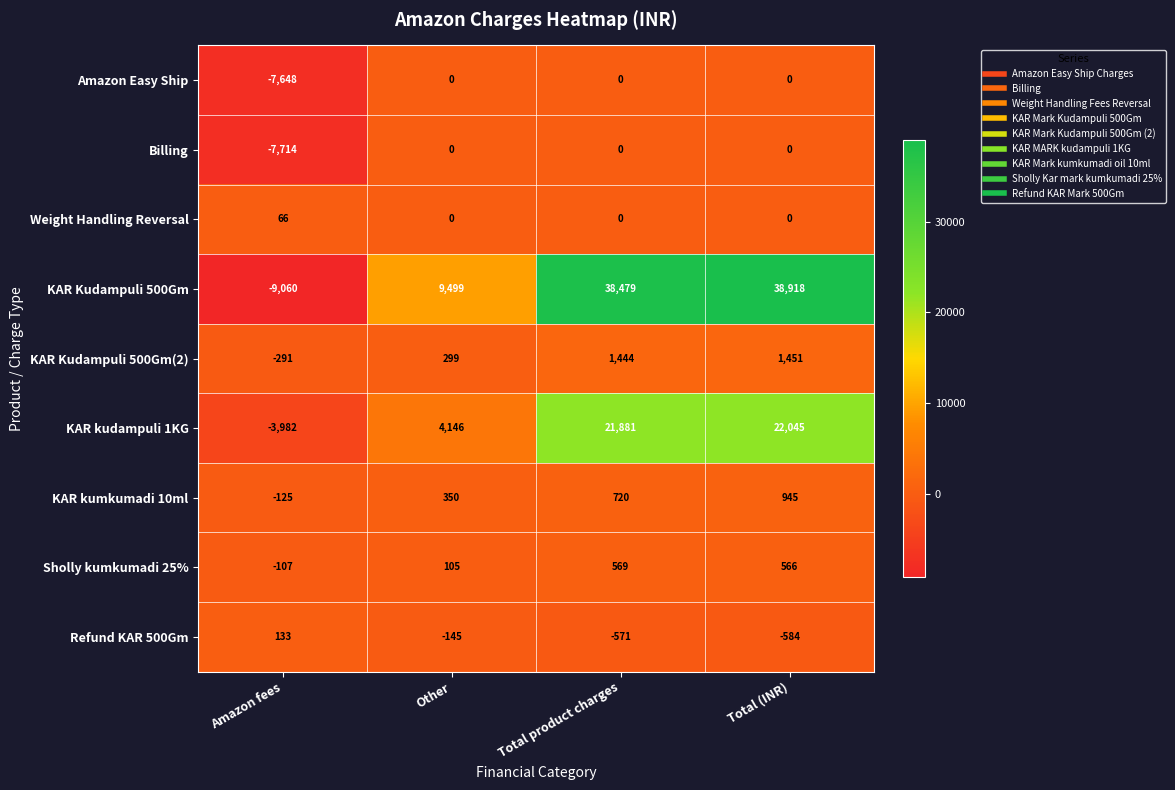

Between Other and Total product charges, which series saw the biggest shift?

KAR Kudampuli 500Gm